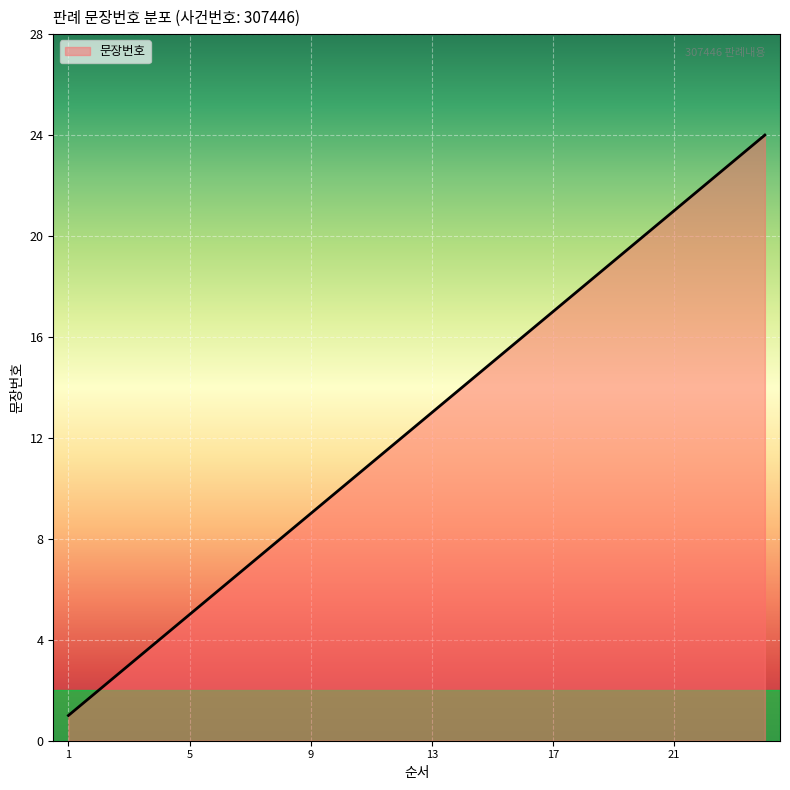

What is the sum of all values?

300